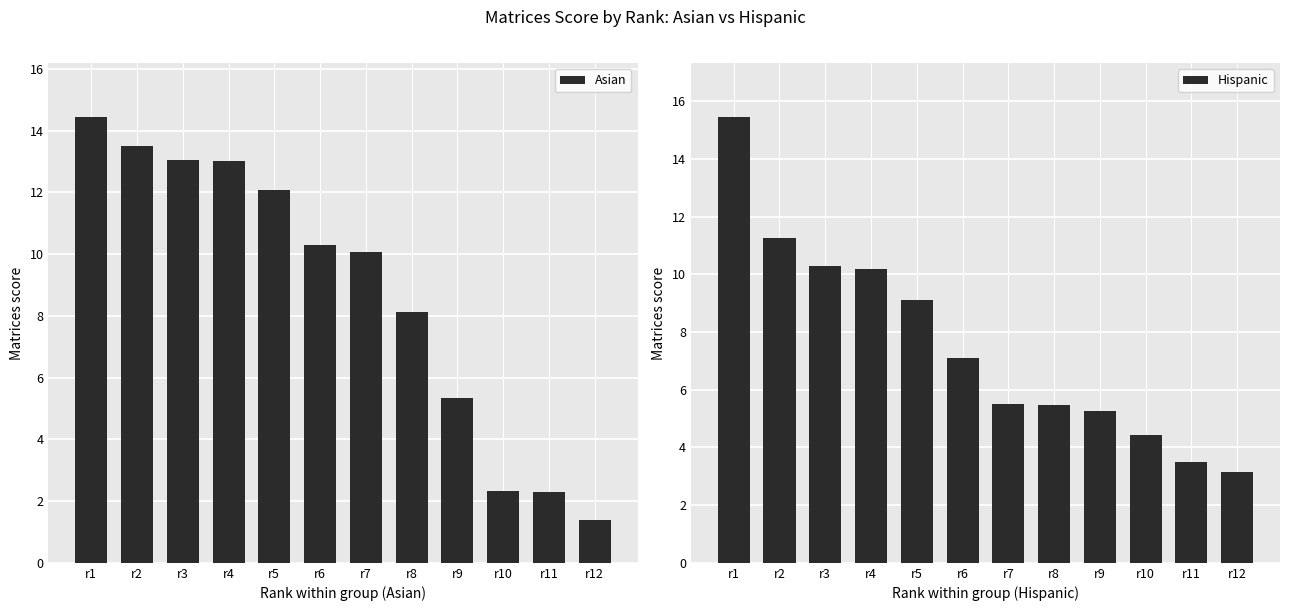

Read the Asian value at r9.

5.3